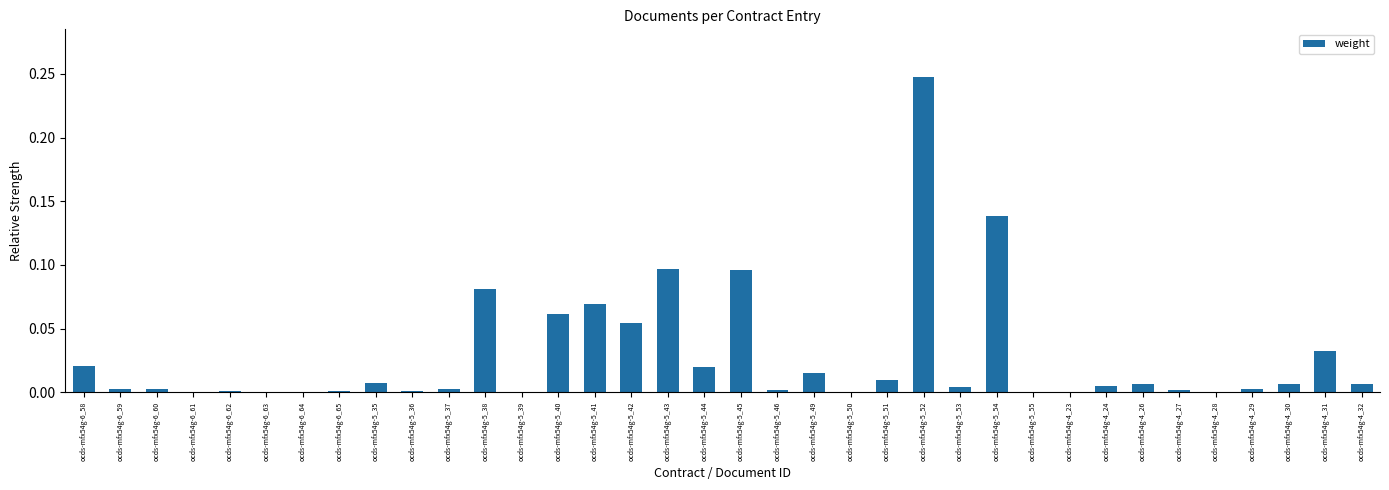

True or false: the data shows 0.0 at ocds-mfx54g-5_46.

True